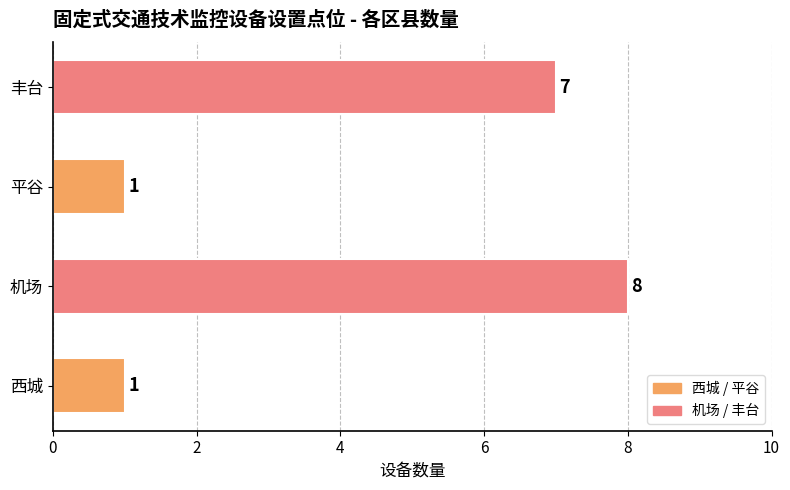

List the labels in order of value, largest first.

机场, 丰台, 西城, 平谷